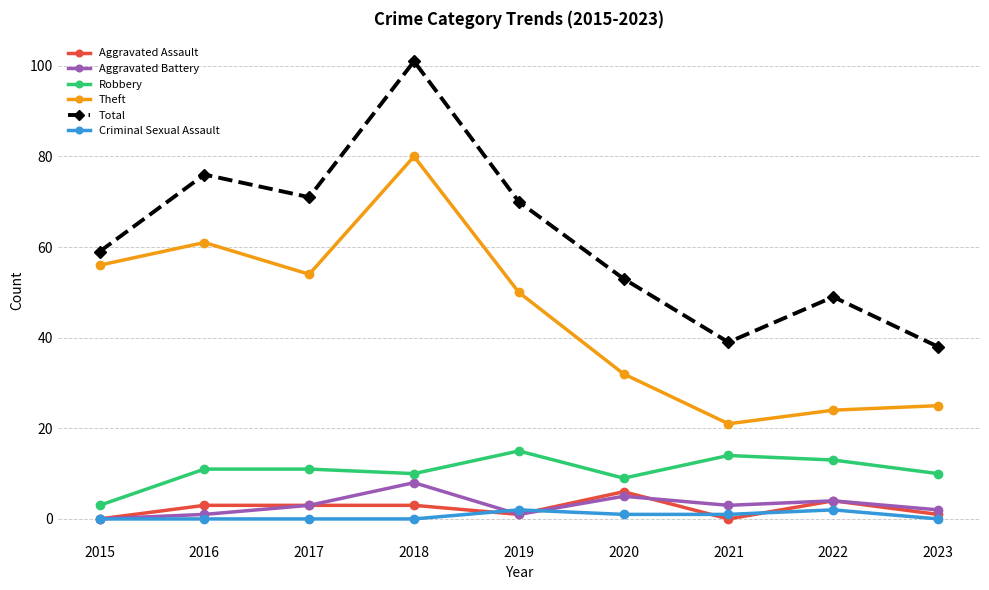

What is the difference between the maximum and minimum values in the Total series?

63